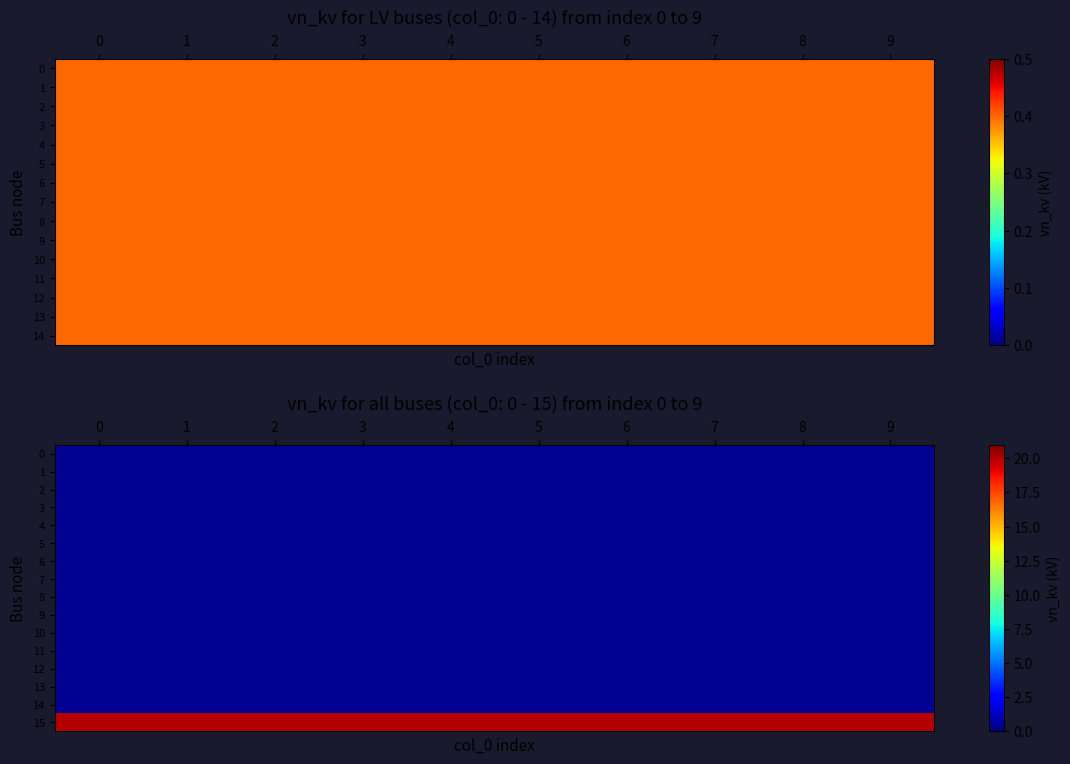

True or false: 3 has a value of 0.4 at 1.

True